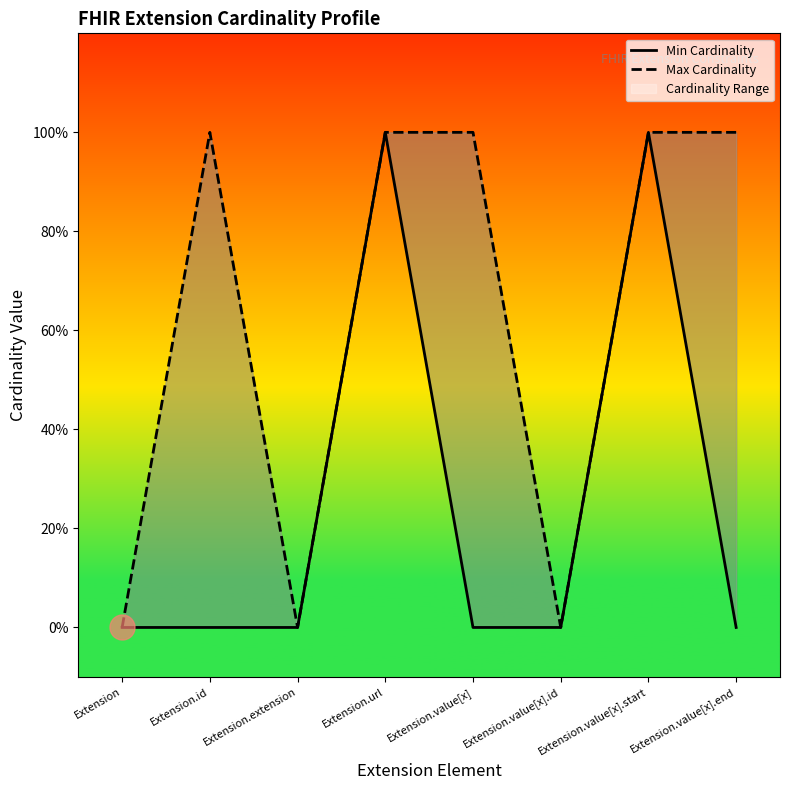

How many categories are shown in the chart?

8